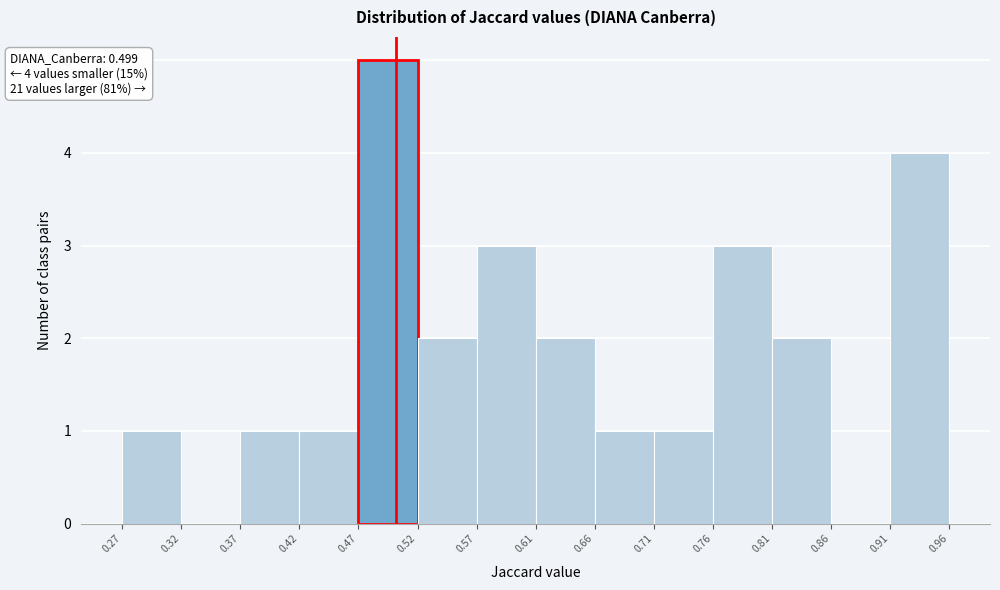

Over which range of the x-axis is the bar tallest?

0.47 to 0.52